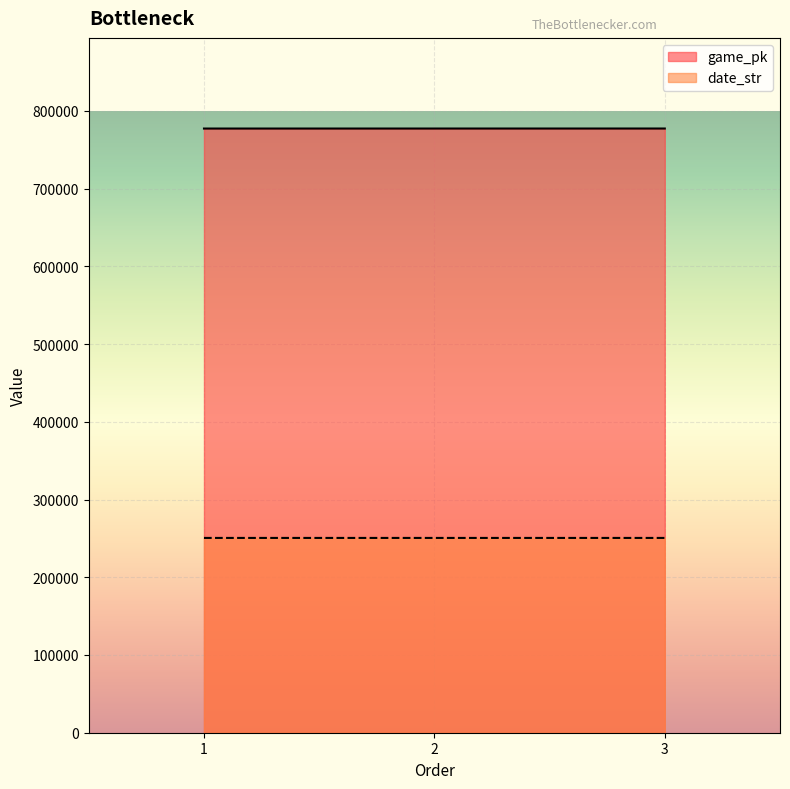

Reading left to right, transcribe all the data shown in this chart.

game_pk: 777352	777369	777387
date_str: 250626	250625	250624